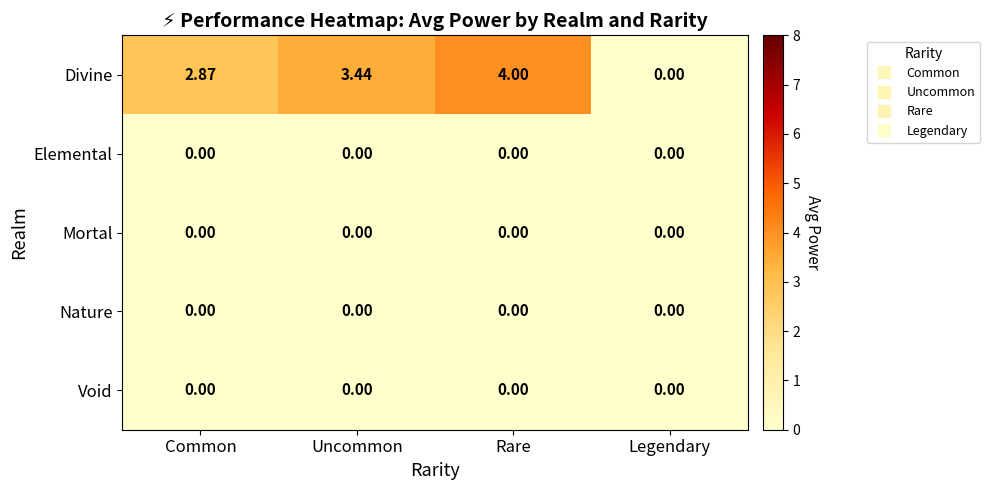

Where is Divine nearest to the value 2?

Common